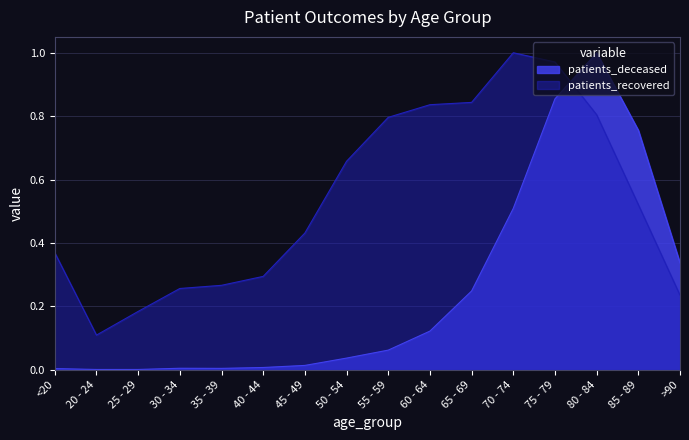

Reading left to right, what are all the values shown in this chart?

patients_deceased: 0.0	0.0	0.0	0.0	0.0	0.0	0.0	0.0	0.1	0.1	0.2	0.5	0.9	1.0	0.8	0.3
patients_recovered: 0.4	0.1	0.2	0.3	0.3	0.3	0.4	0.7	0.8	0.8	0.8	1.0	1.0	0.8	0.5	0.2